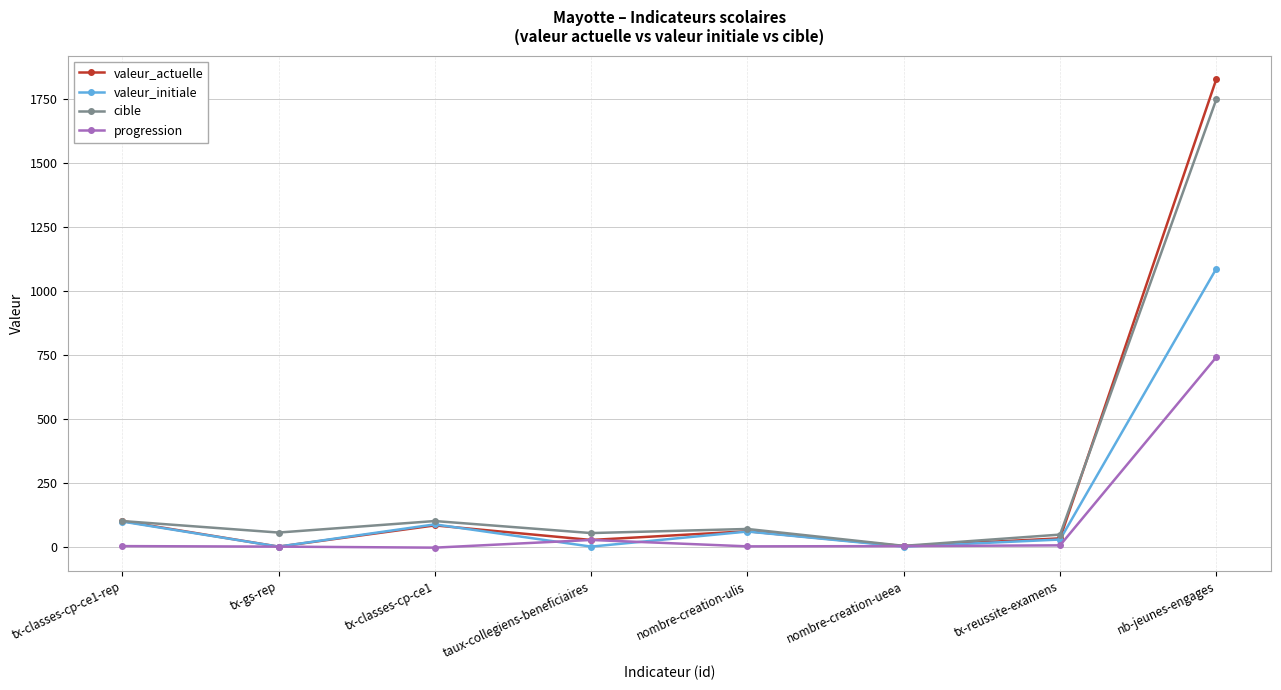

Is it true that valeur_actuelle equals 83.0 at tx-classes-cp-ce1?

True